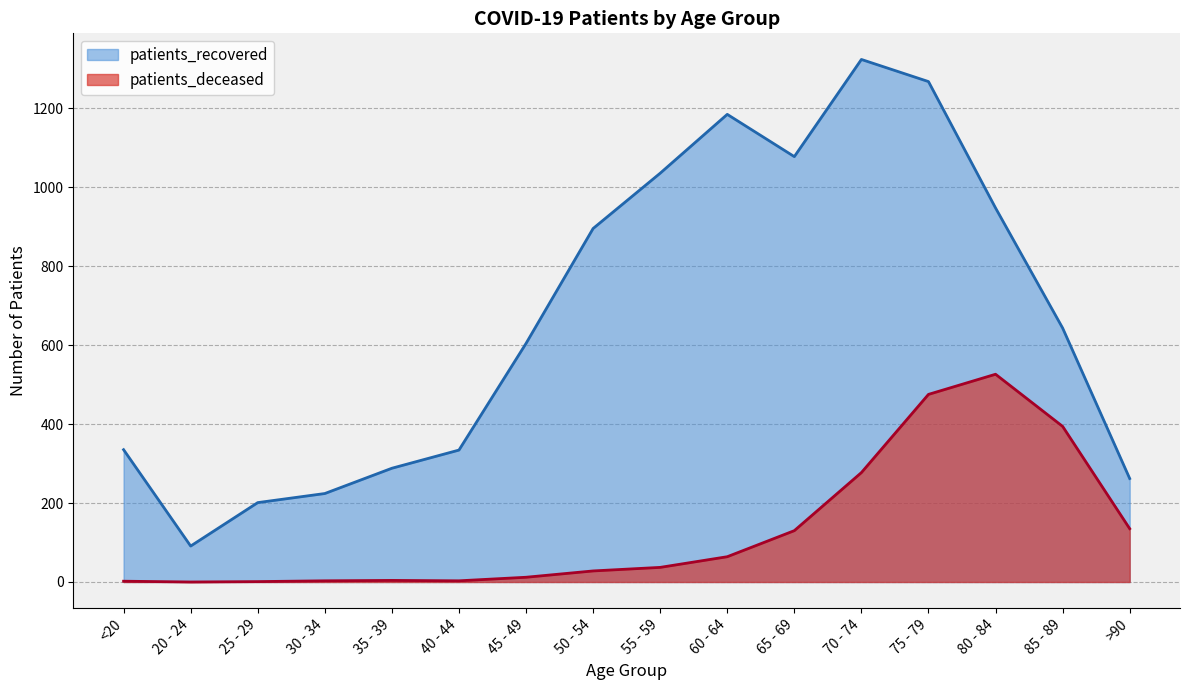

What is the sum of all patients_recovered values?

10710